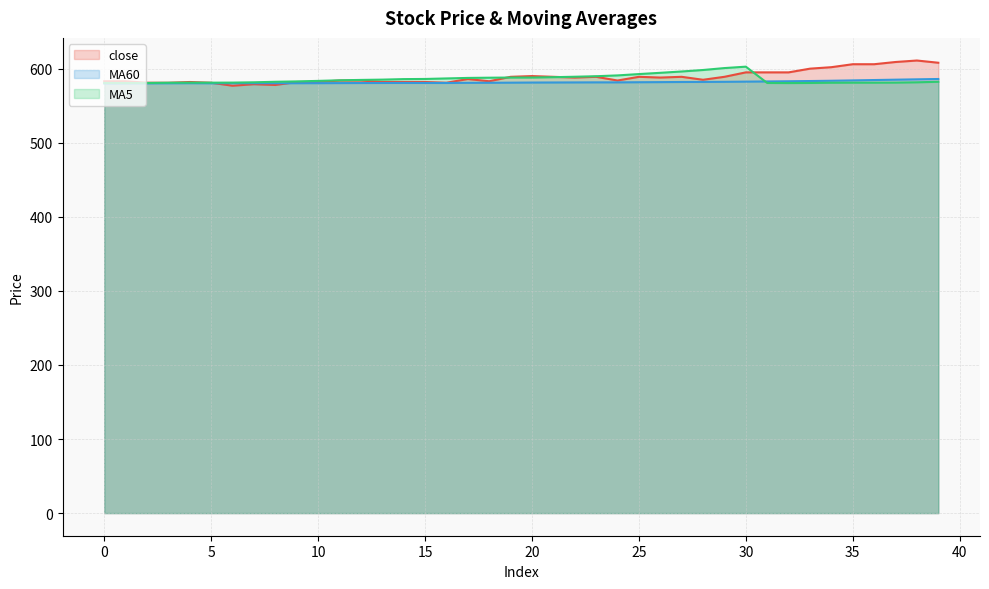

What is the greatest value displayed?

611.0